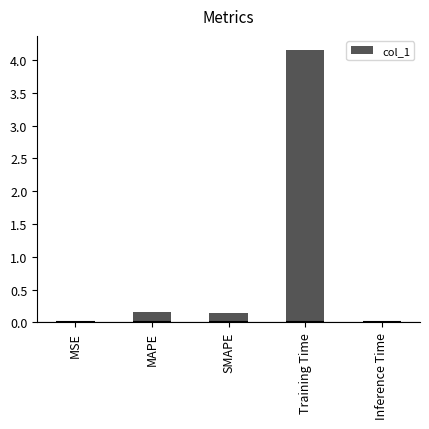

Reading left to right, transcribe all the data shown in this chart.

0.0	0.2	0.1	4.2	0.0